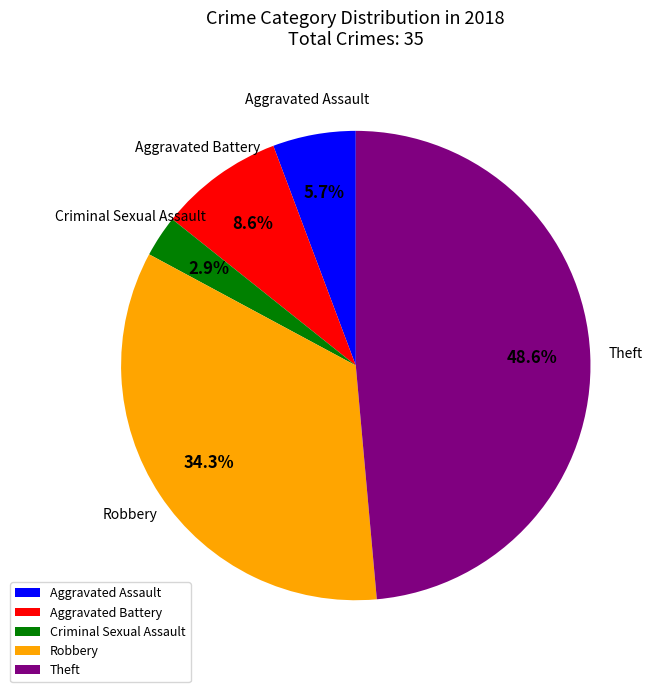

To the nearest percent, what is the average slice percentage?

20%